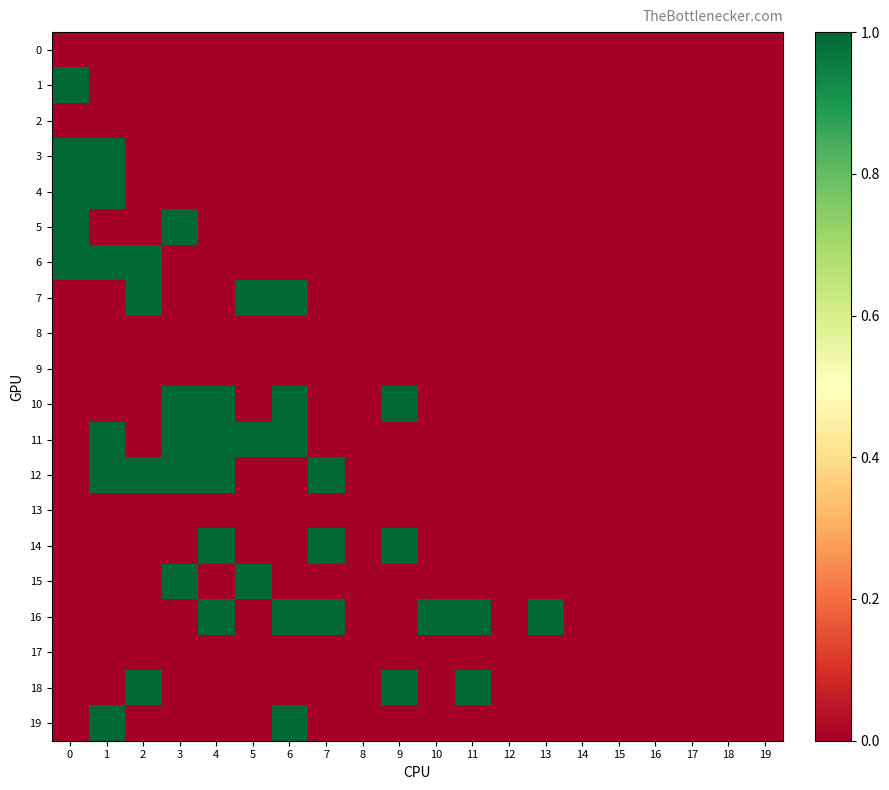

How many series are shown in this chart?

20